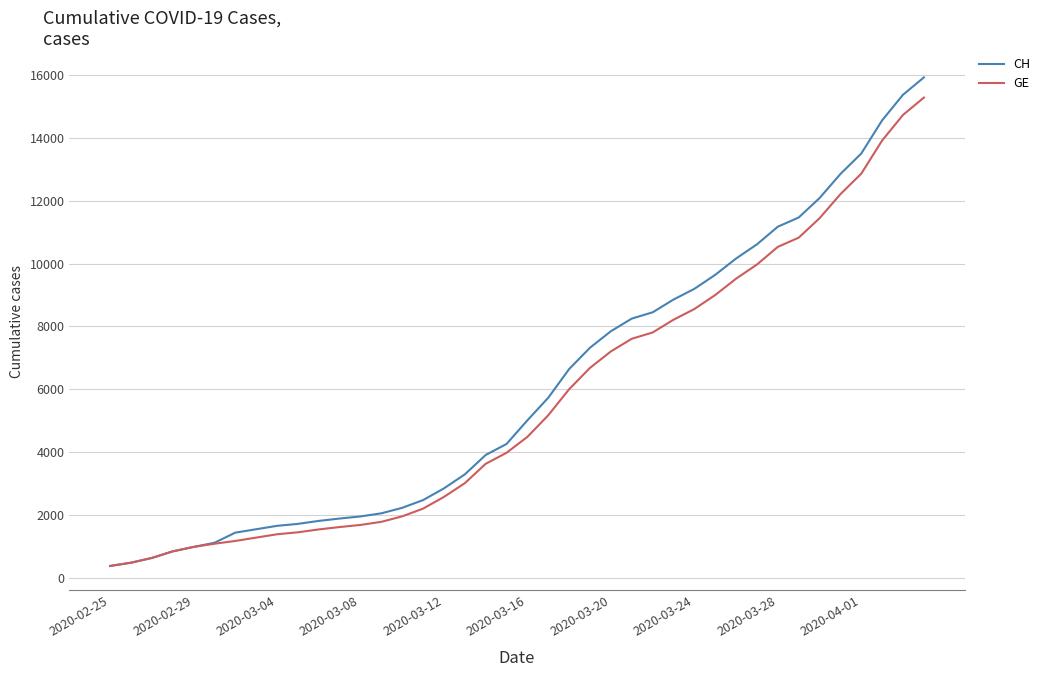

Is this an area chart (filled region under the line)?

No